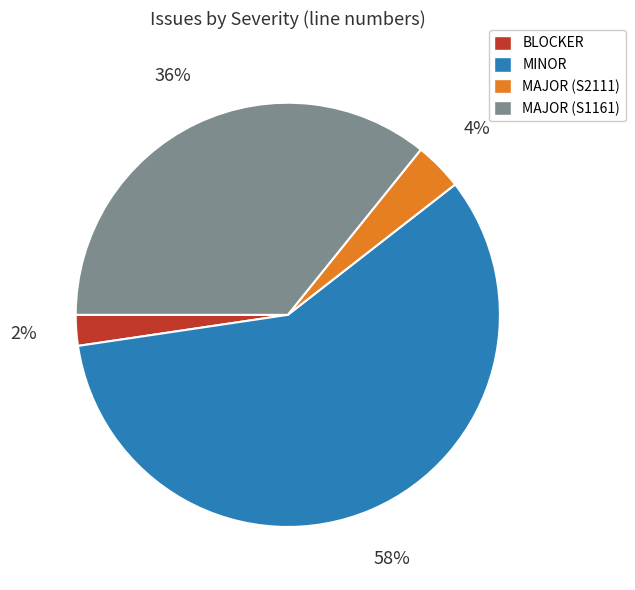

To the nearest percent, what is the difference between the largest and smallest slice percentages?

56%